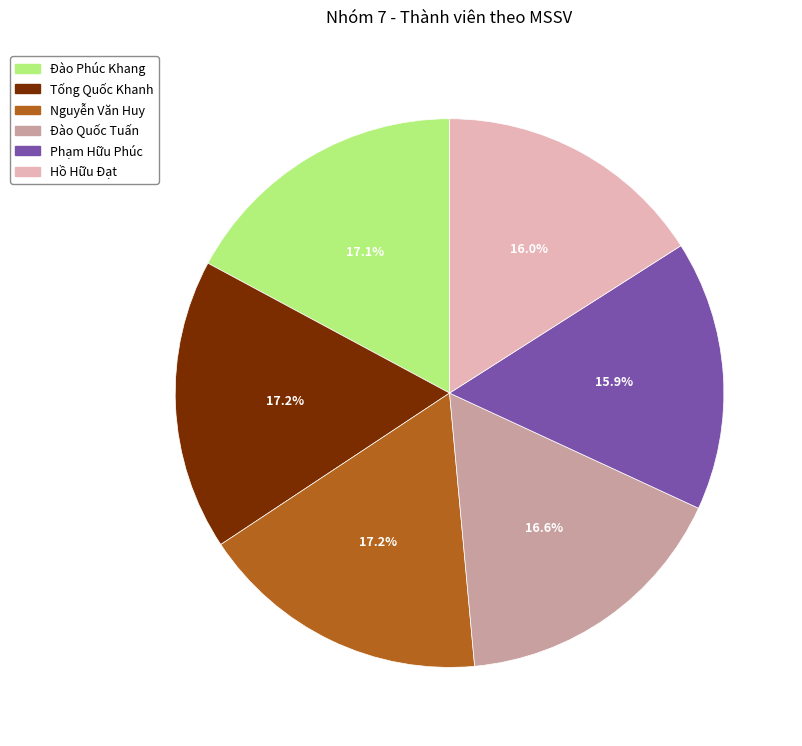

How much of the chart is everything except Phạm Hữu Phúc?

84.1%